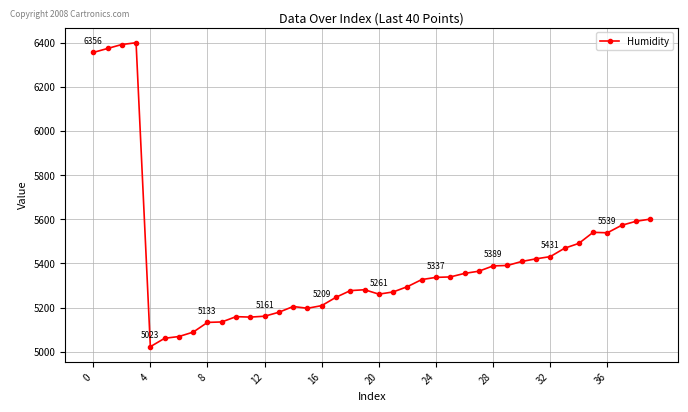

What is the value of the 5th point from the left?

5023